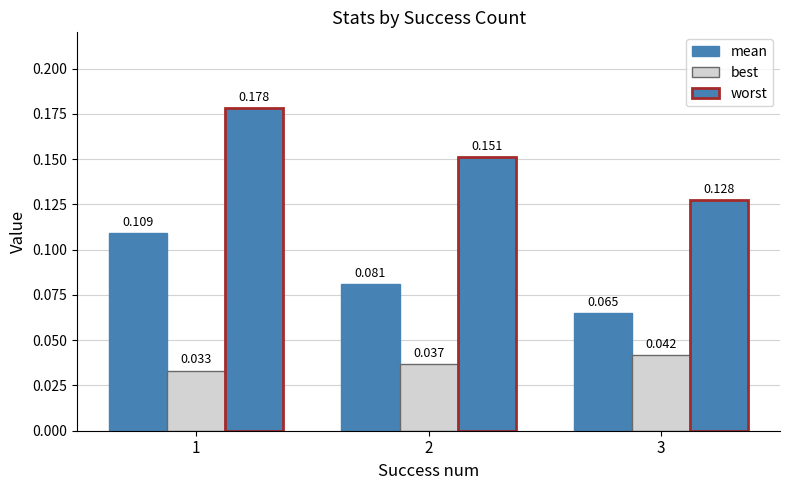

List the series in order of their overall mean, lowest first.

best, mean, worst